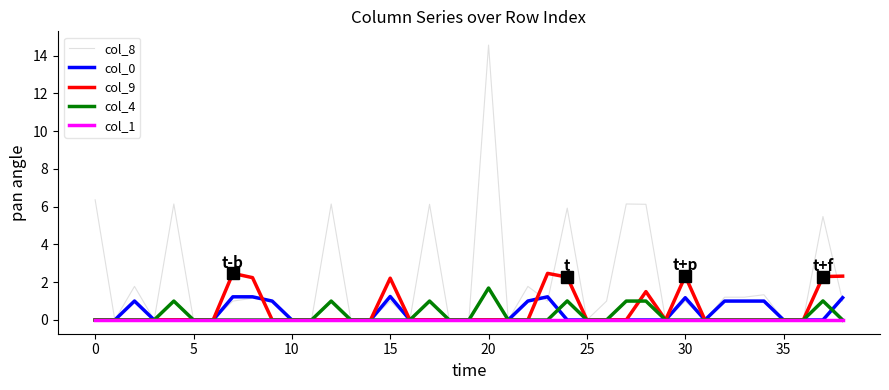

Rank the series by their maximum value, from highest to lowest.

col_8, col_9, col_4, col_0, col_1